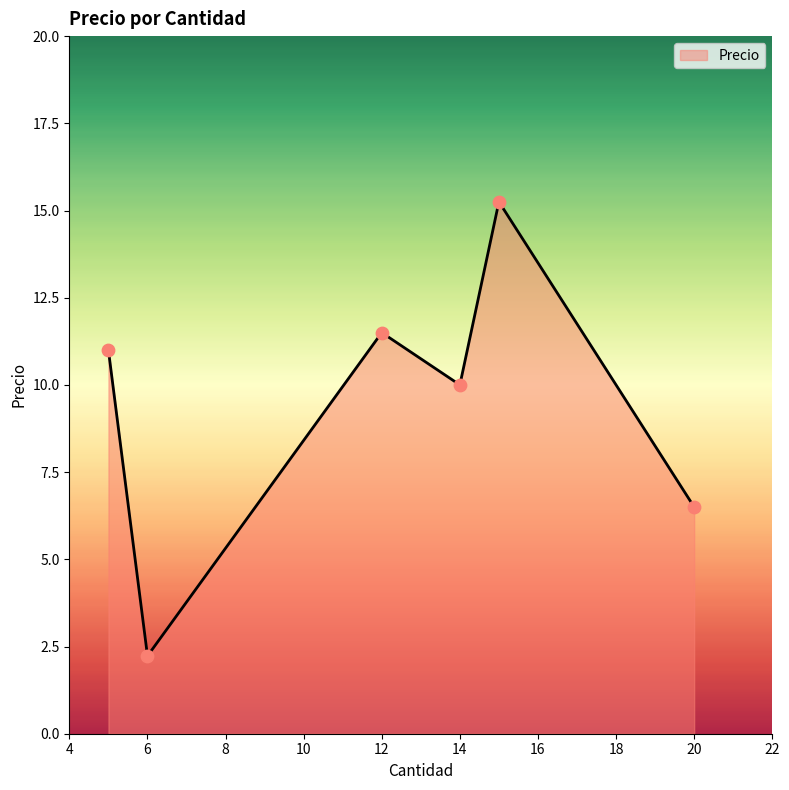

What is the minimum value shown in the chart?

2.2